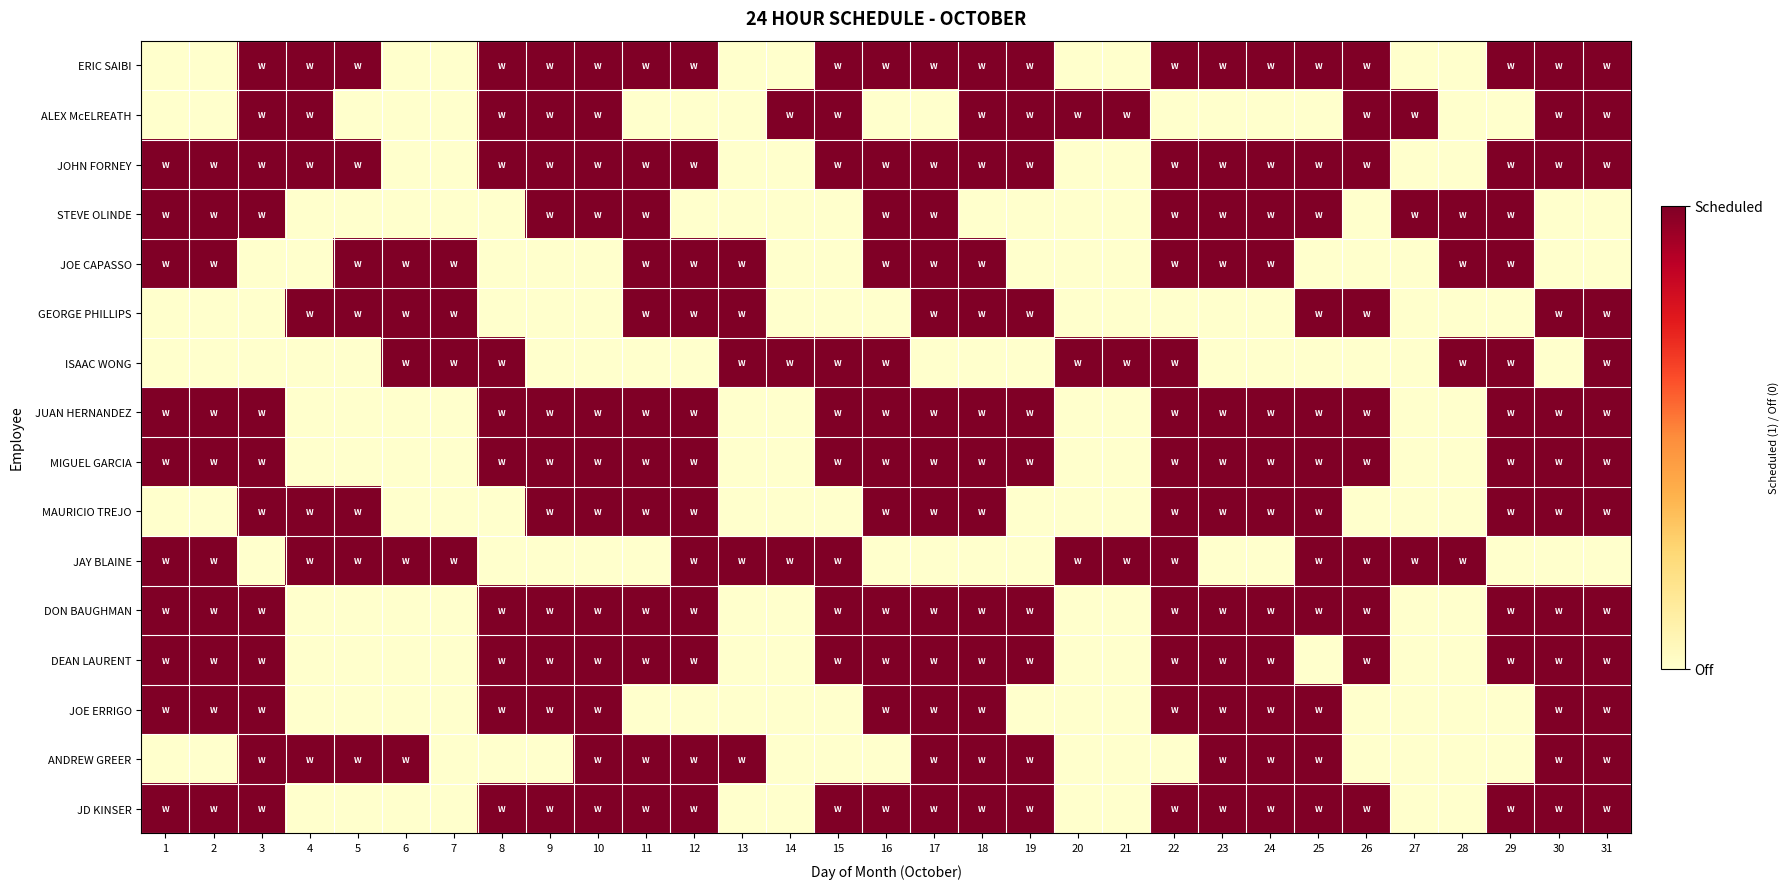

At which category is the sum across all series the highest?

17